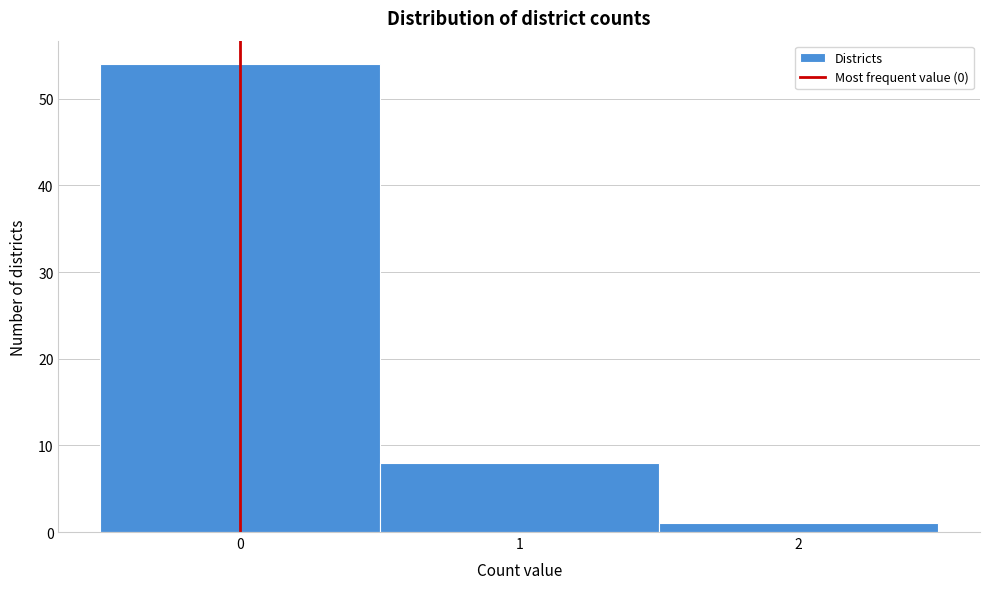

Reading left to right, list every bar in this chart as the range it spans on the x-axis followed by its height. The values are not printed on the chart, so give them approximately, as read against the axis.

-0.5 to 0.5: 54
0.5 to 1.5: 8
1.5 to 2.5: 1